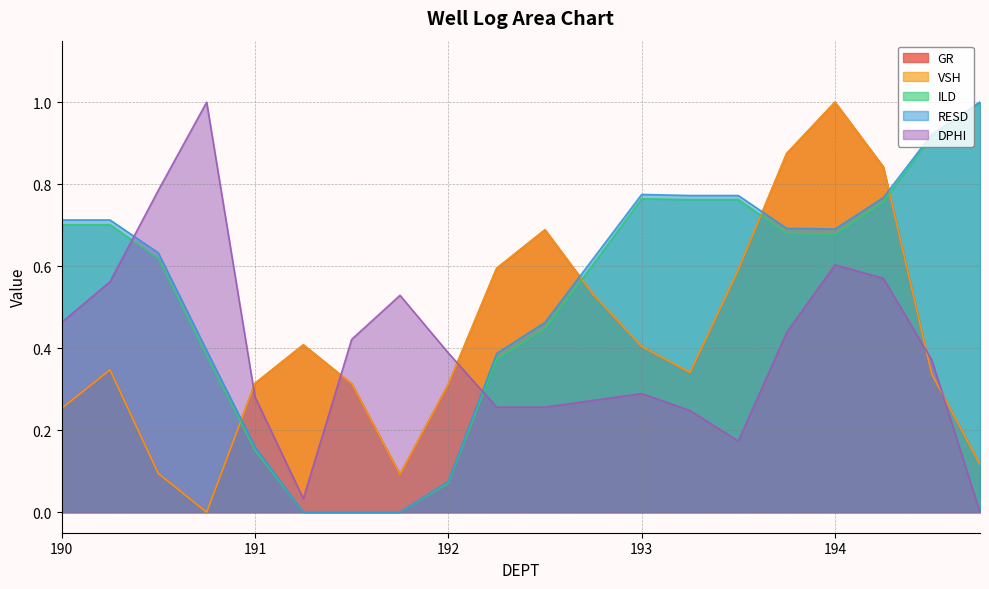

Does the chart have visible grid lines?

Yes